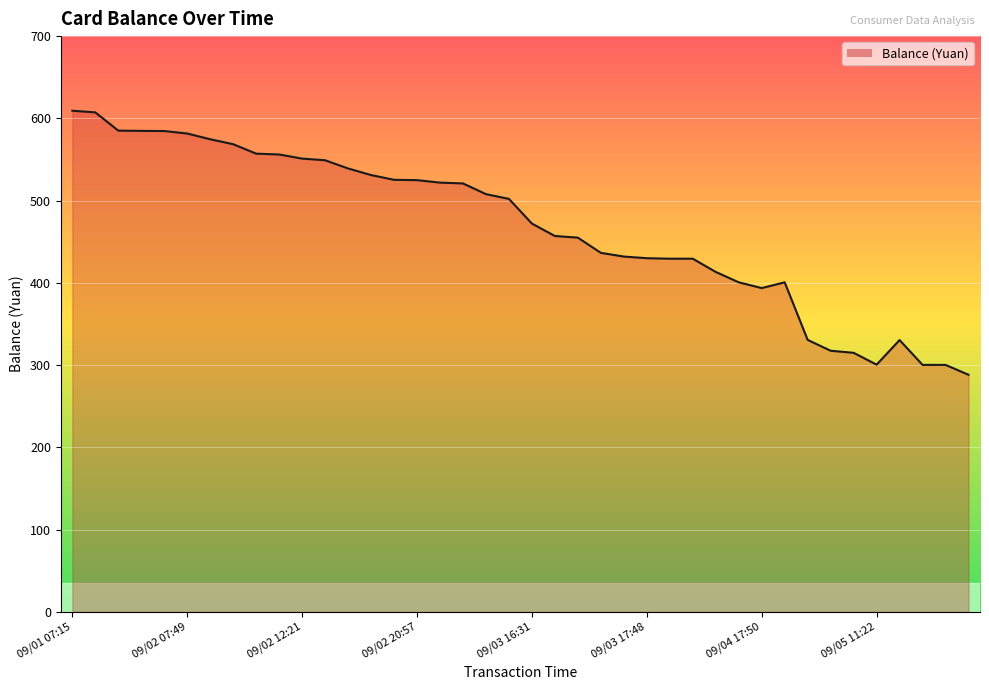

What is the smallest value displayed?

288.3